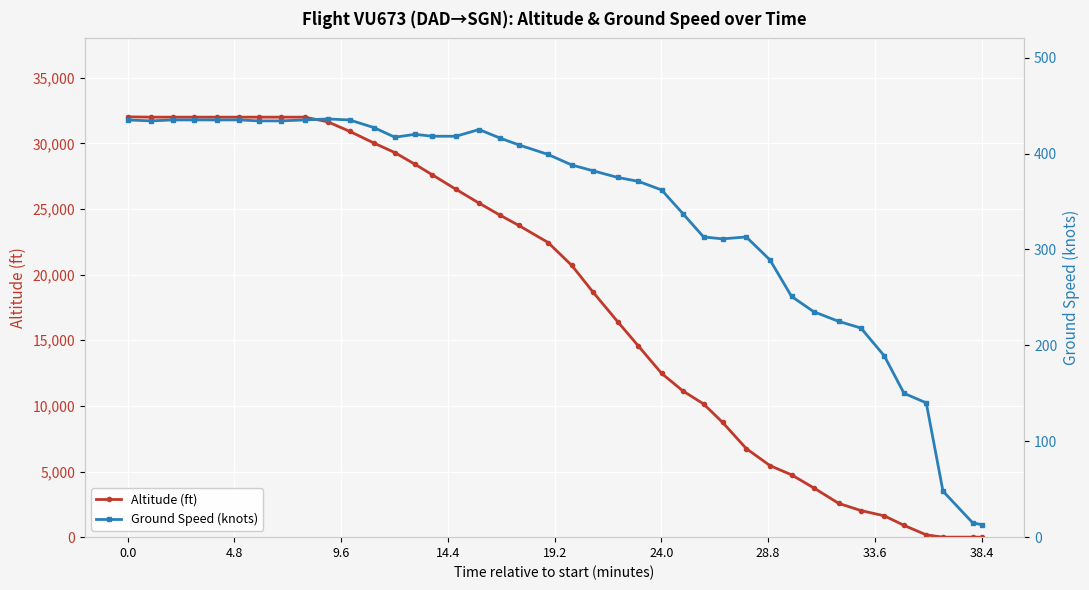

What is the maximum value shown in the chart?

32025